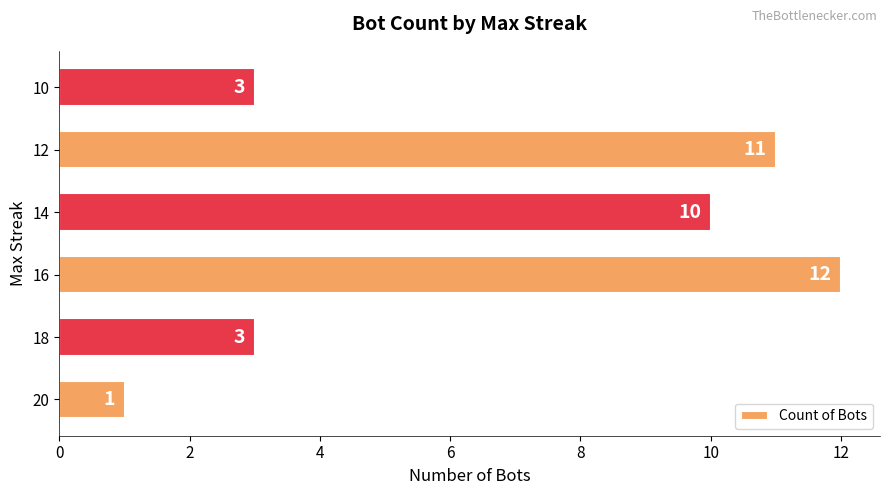

The value at 10 is 4. True or false?

False